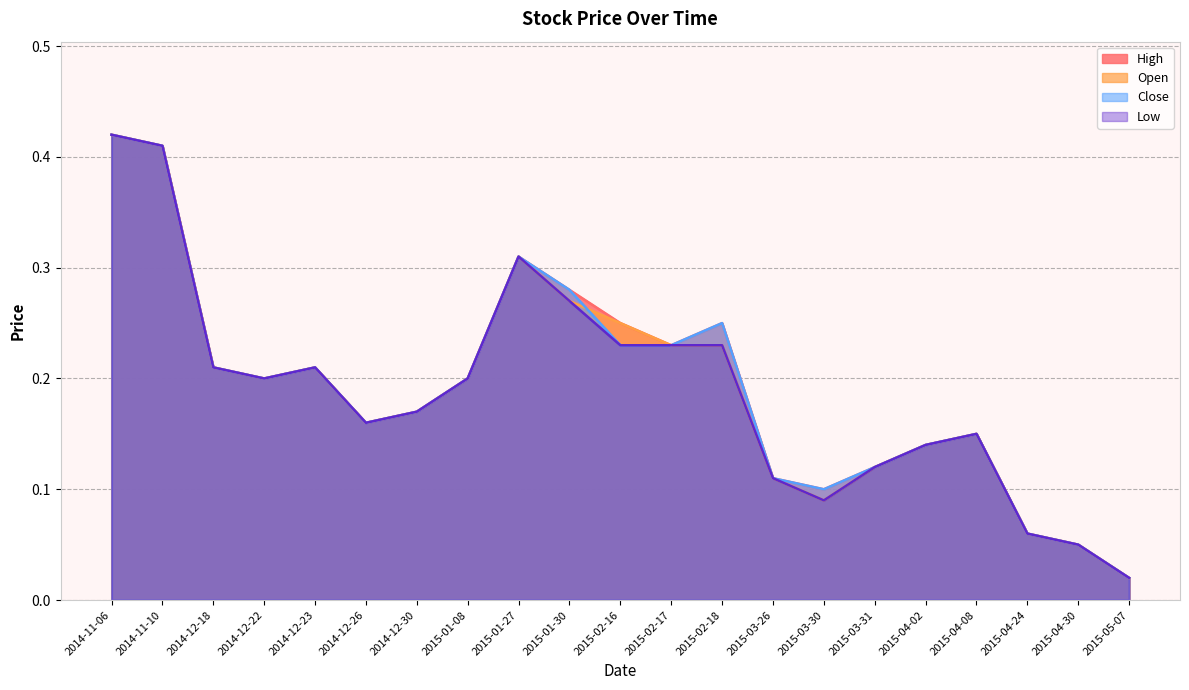

Which series has the largest total across all categories?

High